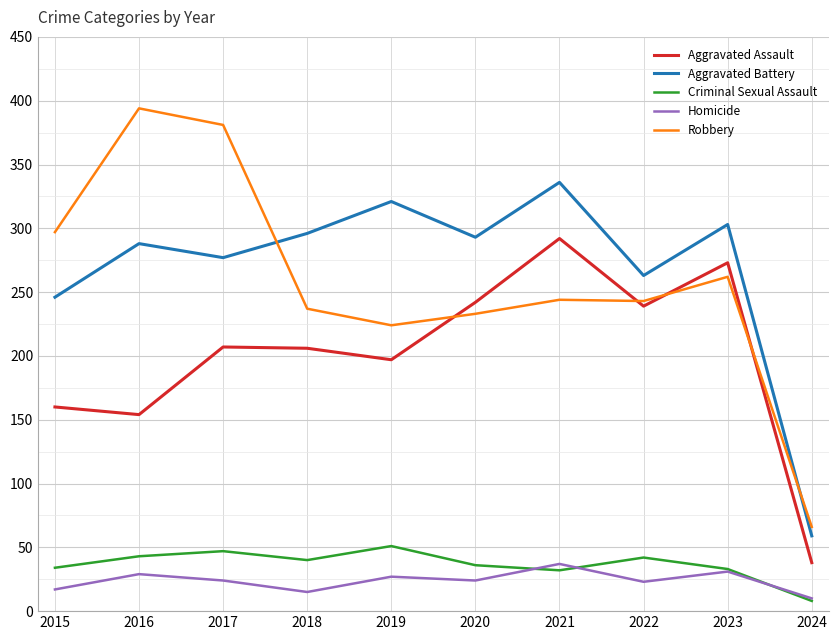

At which label does Robbery reach its minimum?

2024